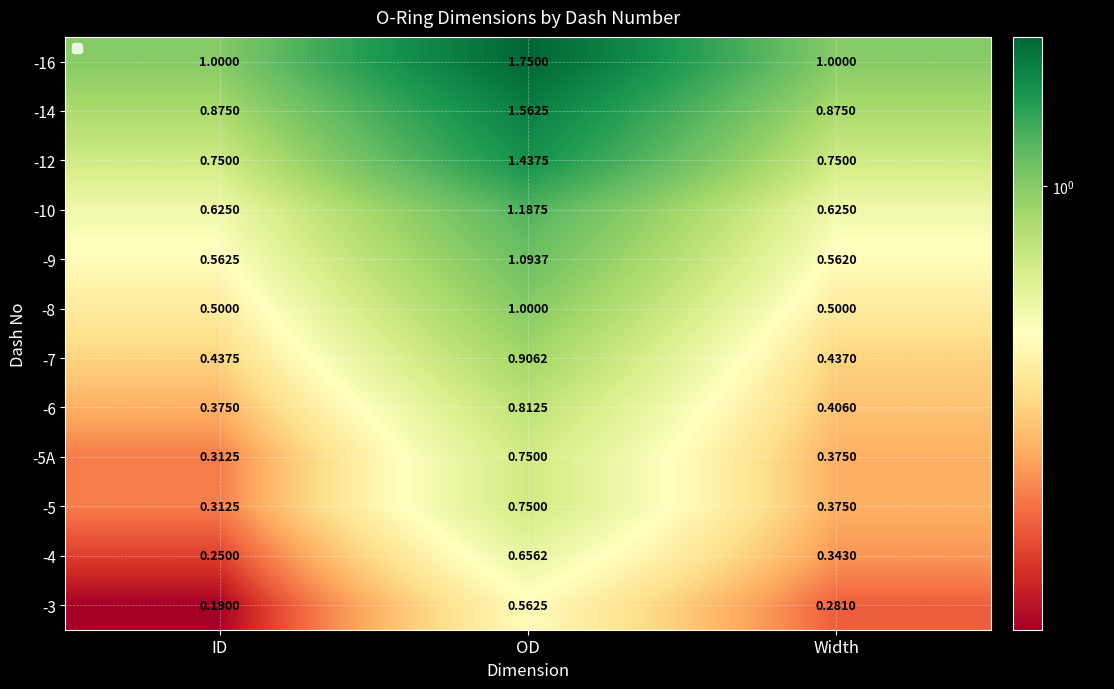

At which category is the sum across all series the highest?

OD